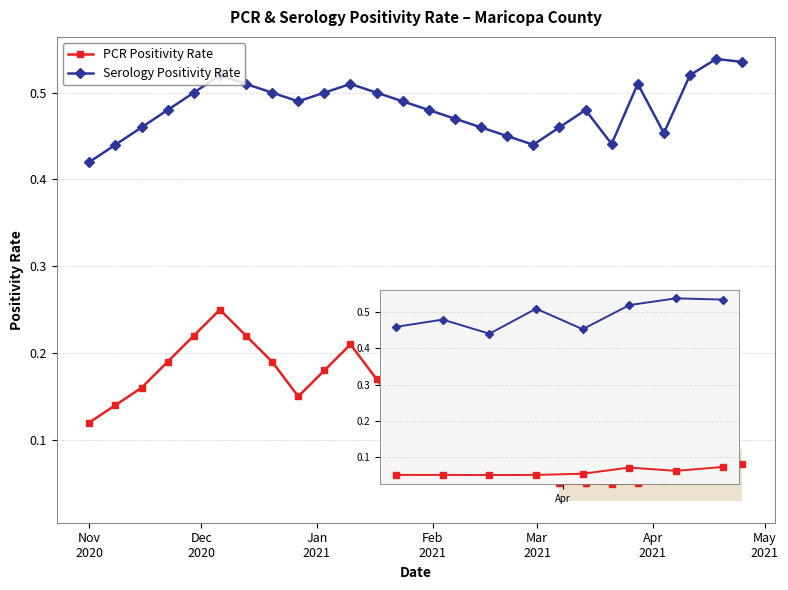

True or false: PCR Positivity Rate and Serology Positivity Rate intersect in this chart.

False